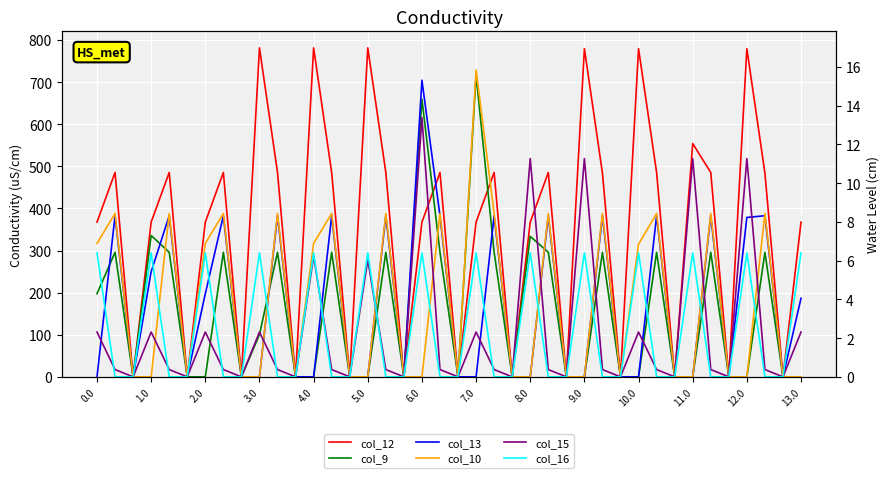

Is this an area chart (filled region under the line)?

No